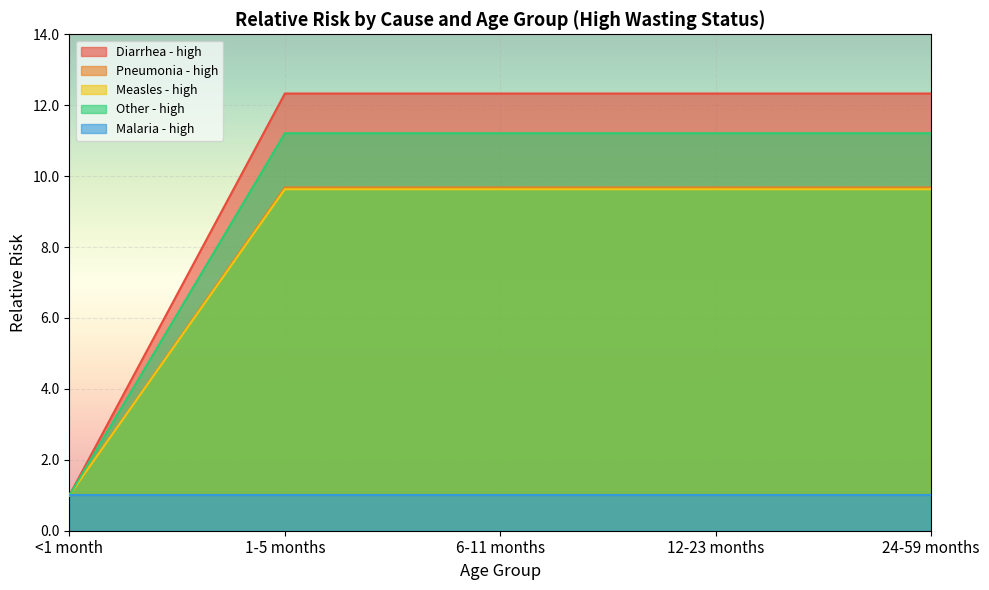

What is the label of the 5th point from the right?

<1 month